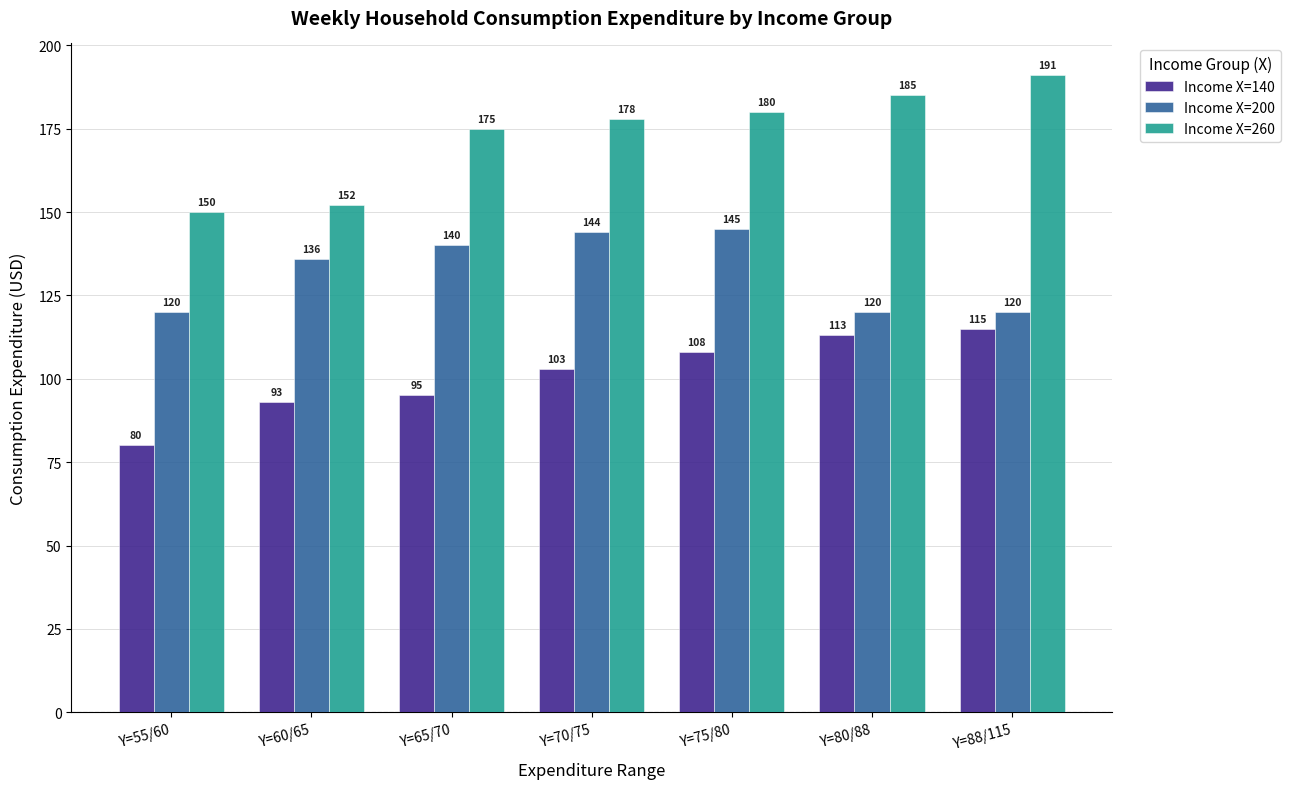

What is the sum of all Income X=200 values?

925